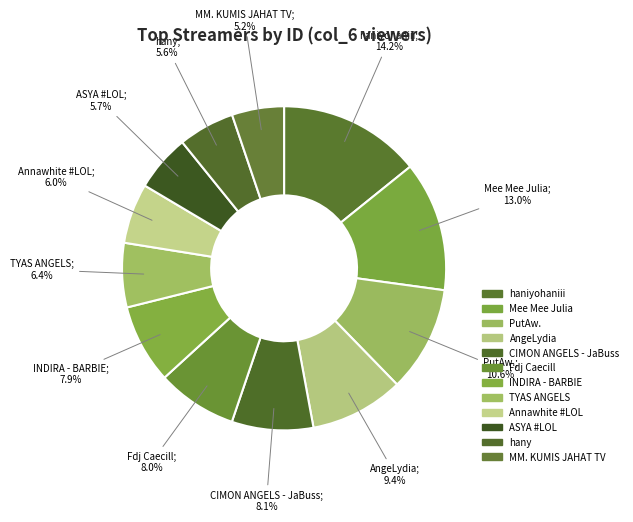

Is TYAS ANGELS the majority of the pie?

No